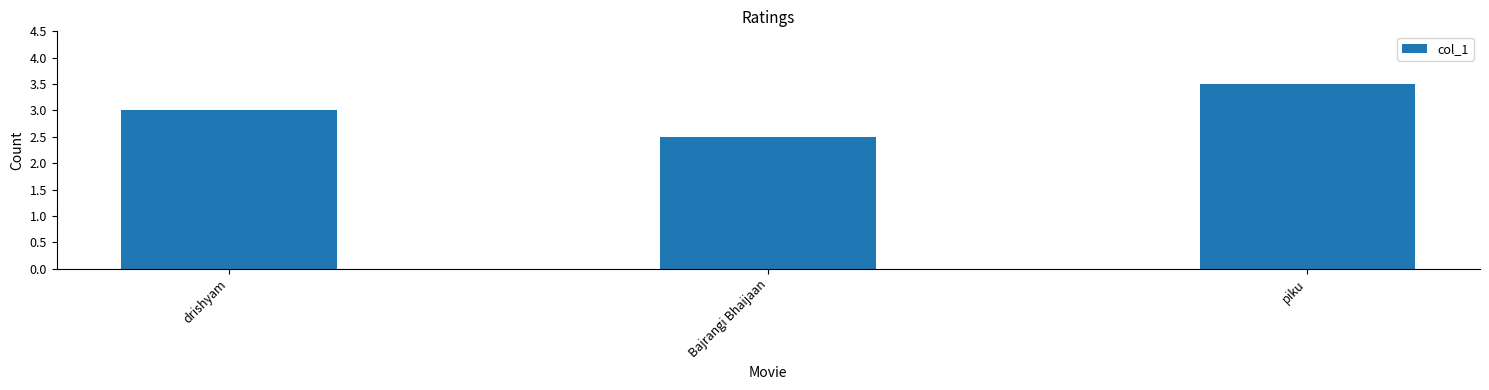

Read the value at Bajrangi Bhaijaan.

2.5